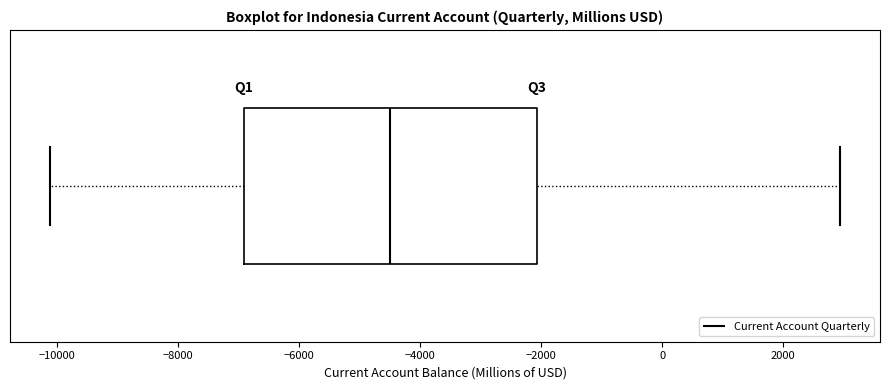

Where is the right edge of the box on the x-axis? The values are not printed on the chart, so give them approximately, as read against the axis.

-2000